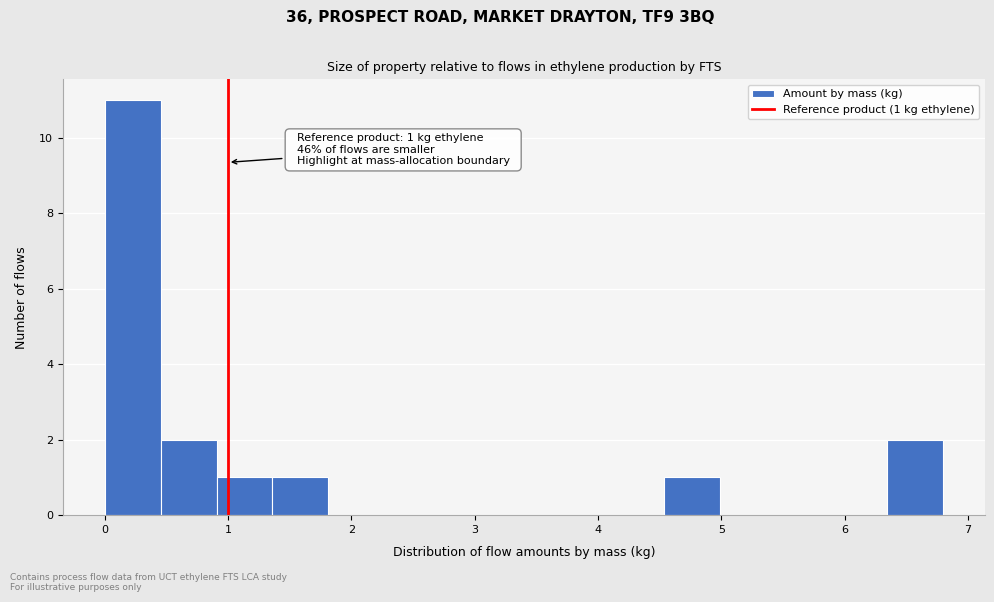

Which range on the x-axis has the tallest bar?

0.0 to 0.5